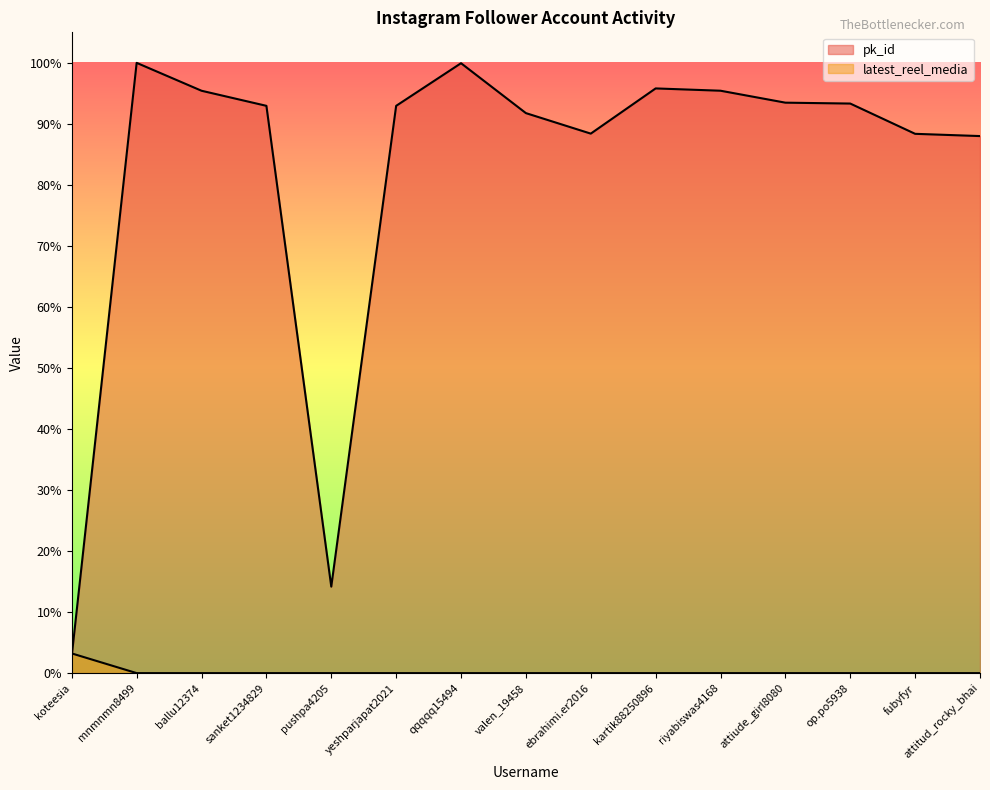

Is it true that latest_reel_media equals 863107439 at qqqqq15494?

False